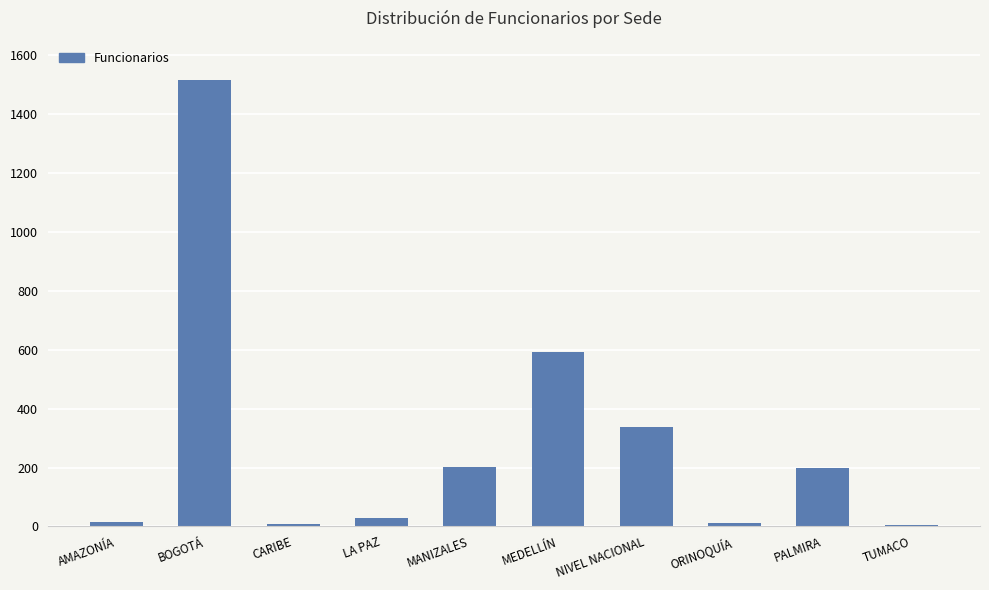

What is the greatest value displayed?

1518